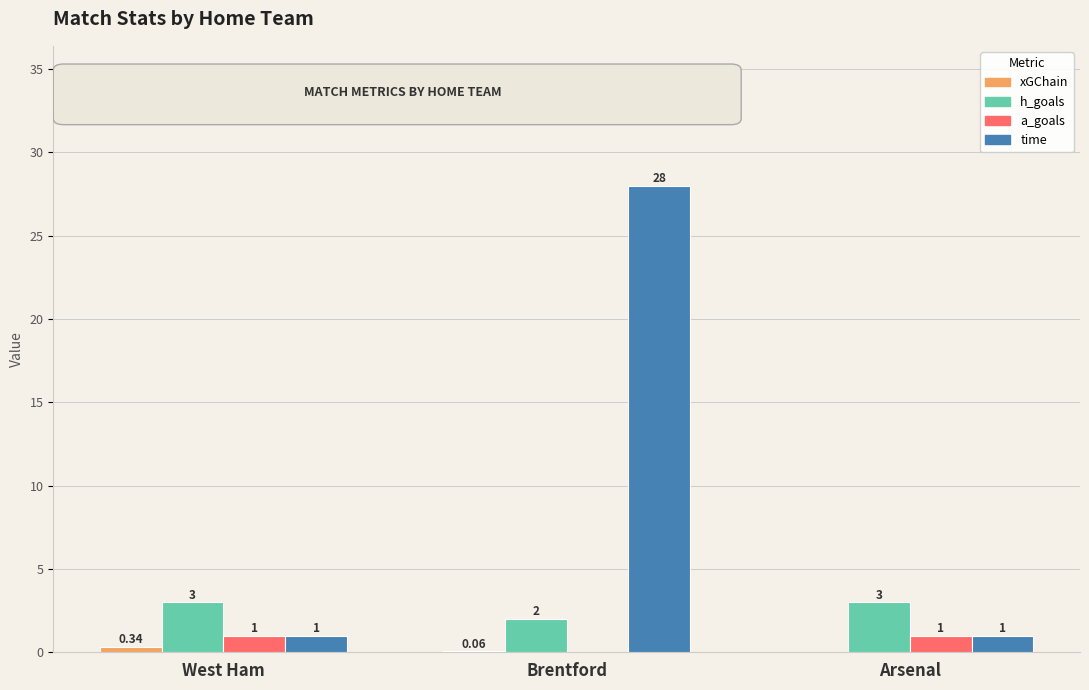

What is the total value across all series at West Ham?

5.3